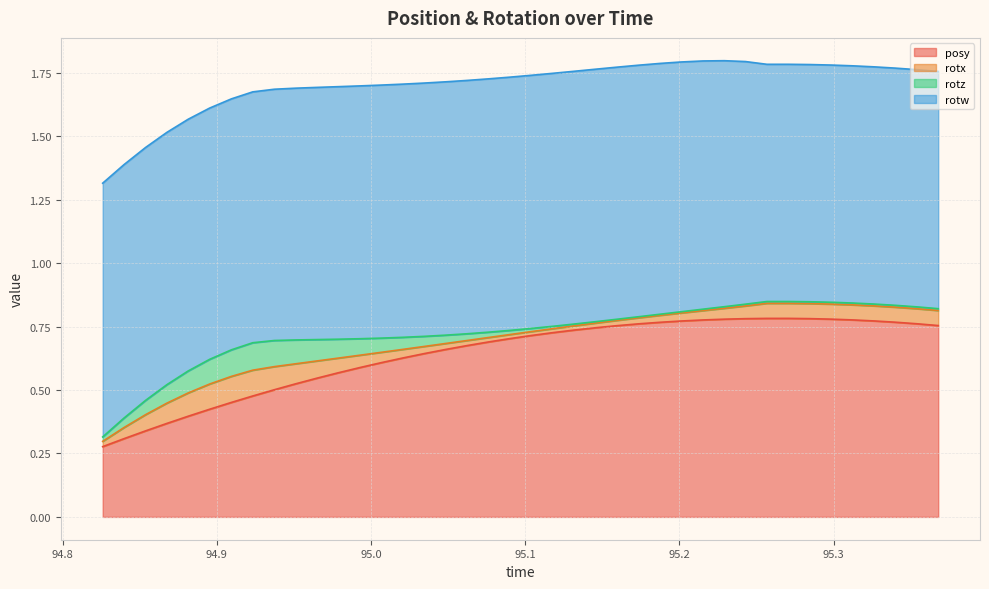

Where is the first local maximum for posy?

32